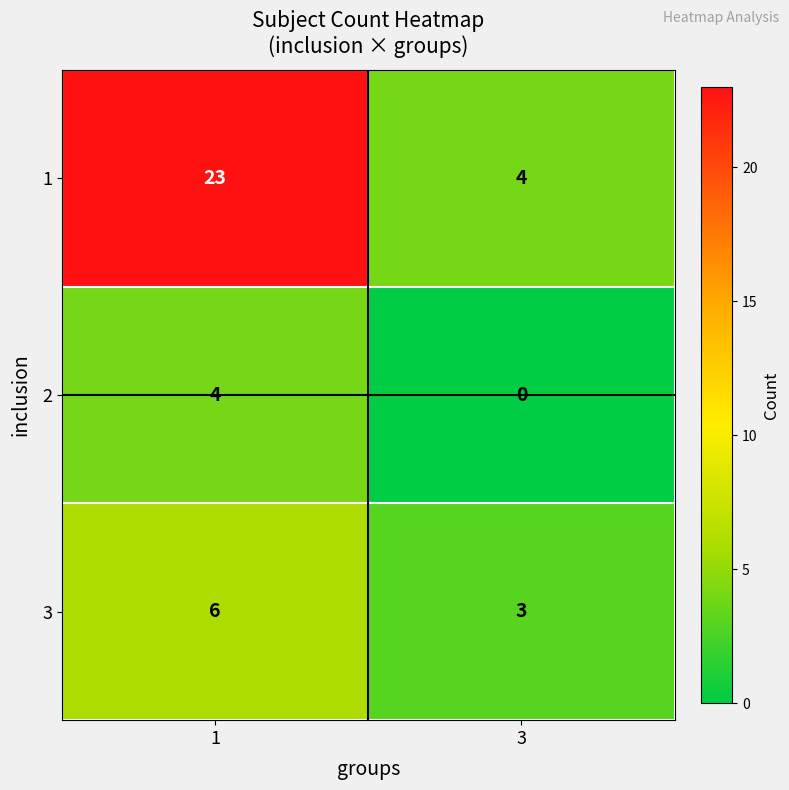

Which category has the lowest value in the 2 series?

3